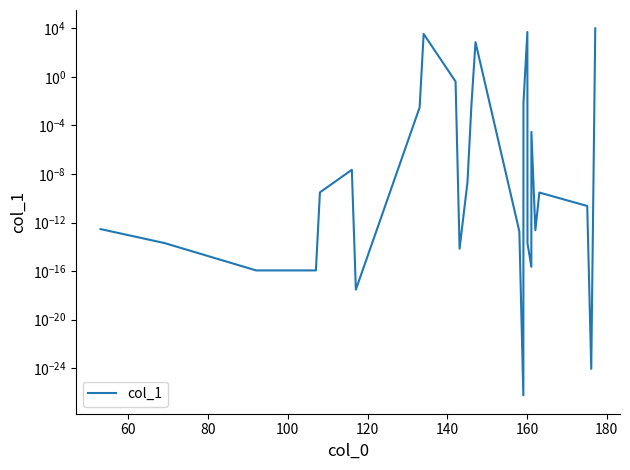

How many series are shown in this chart?

1